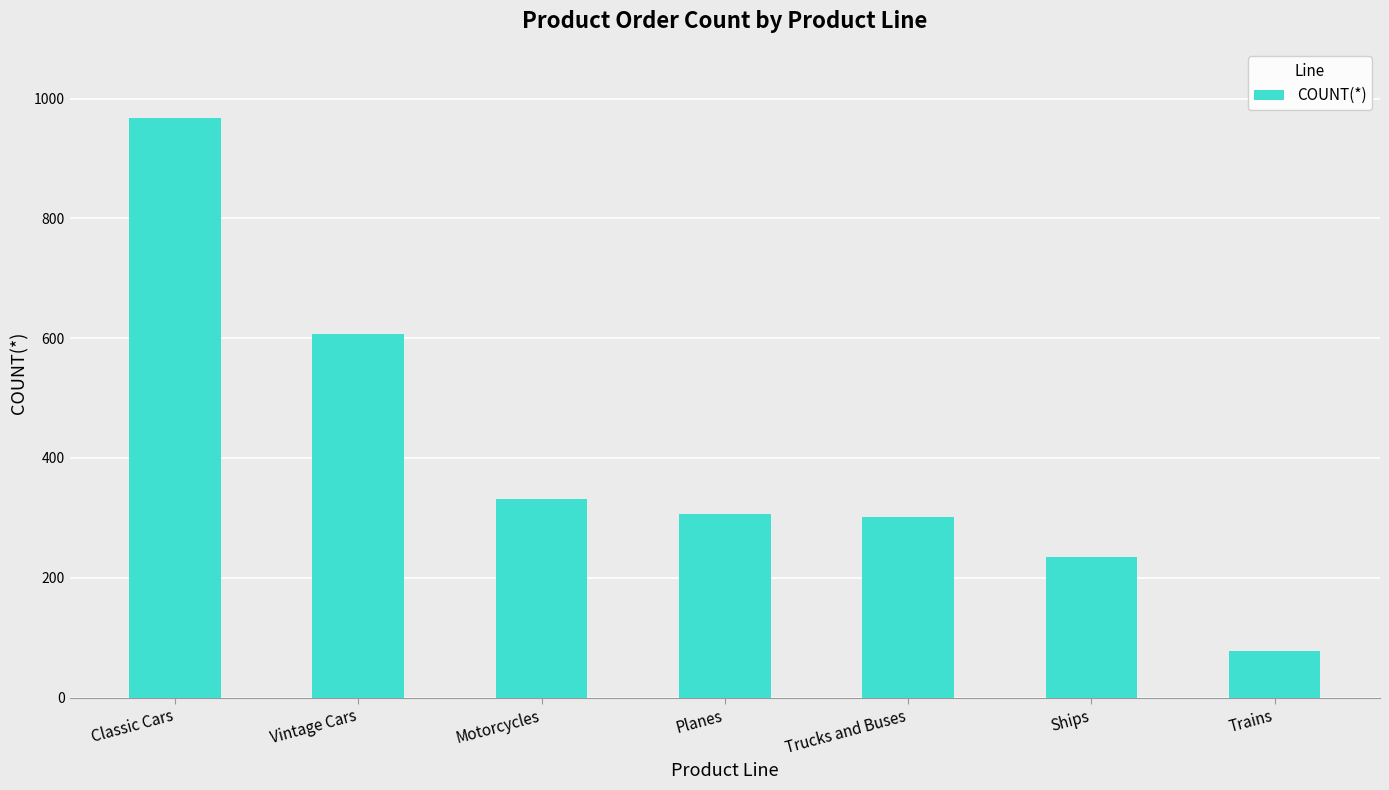

What is the change in value from Classic Cars to Planes?

-661